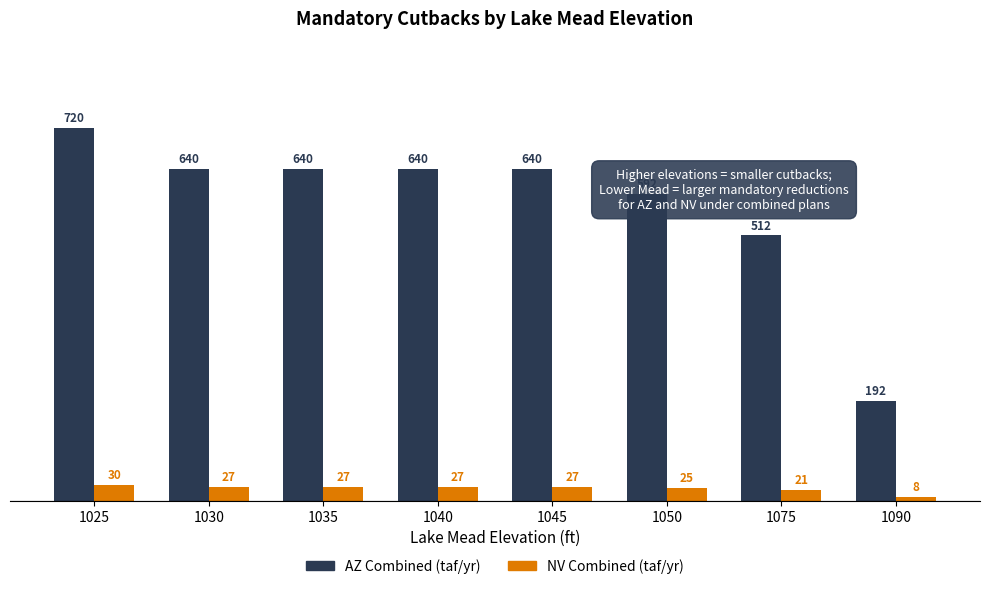

How many series are shown in this chart?

2